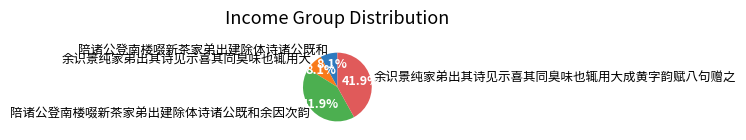

Approximately how many times larger is the value at 陪诸公登南楼啜新茶家弟出建除体诗诸公既和 compared to 余识景纯家弟出其诗见示喜其同臭味也辄用大成黄字韵赋八句赠之?

0.2